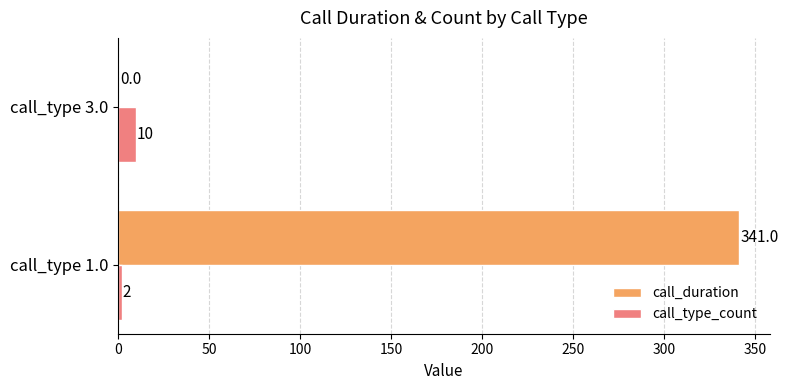

Is it true that call_duration equals 341 at call_type 1.0?

True